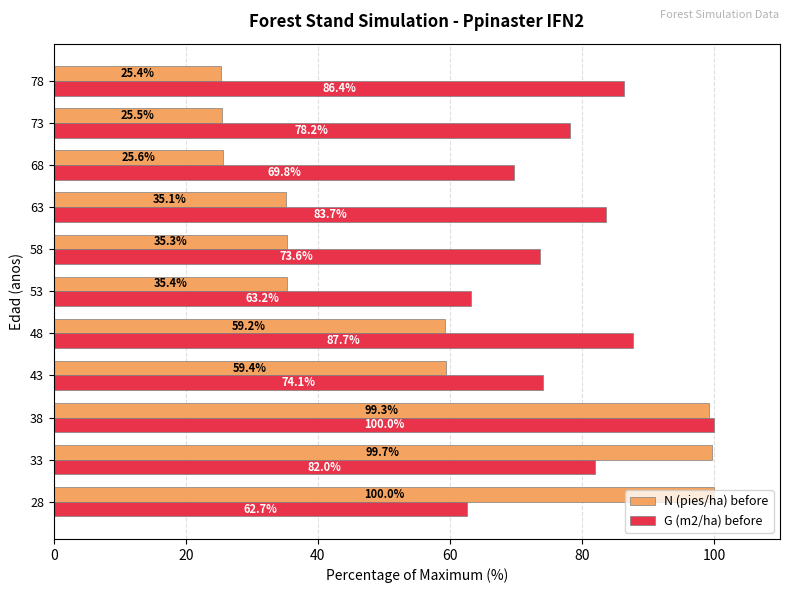

Rank the series at 58 from highest to lowest value.

G (m2/ha) before, N (pies/ha) before